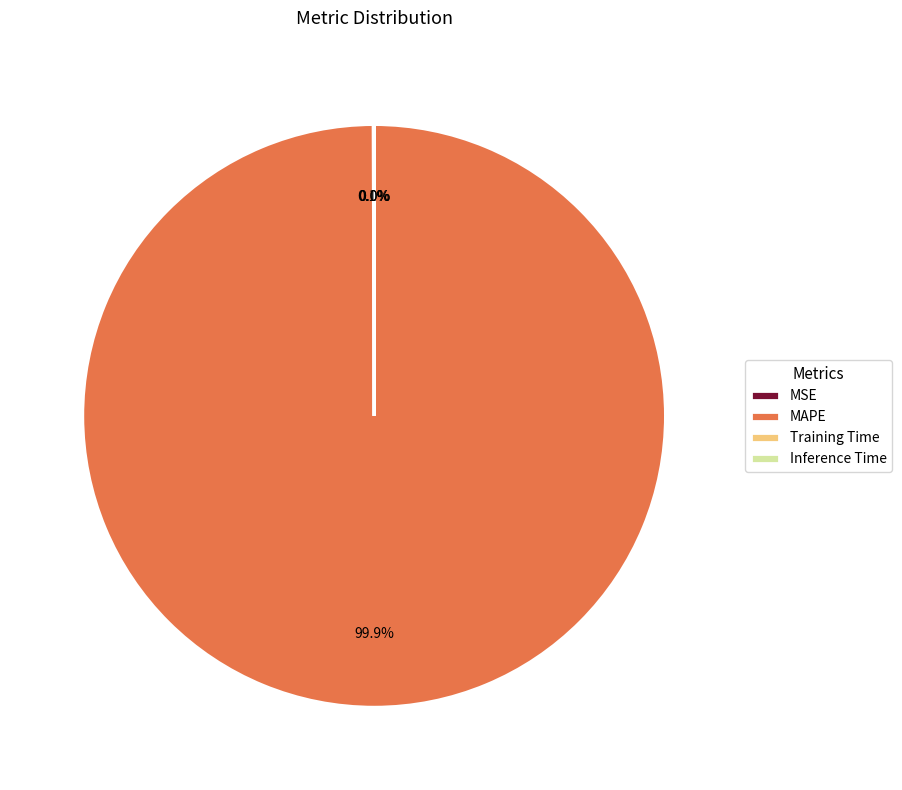

Which slice represents more than half of the pie?

MAPE